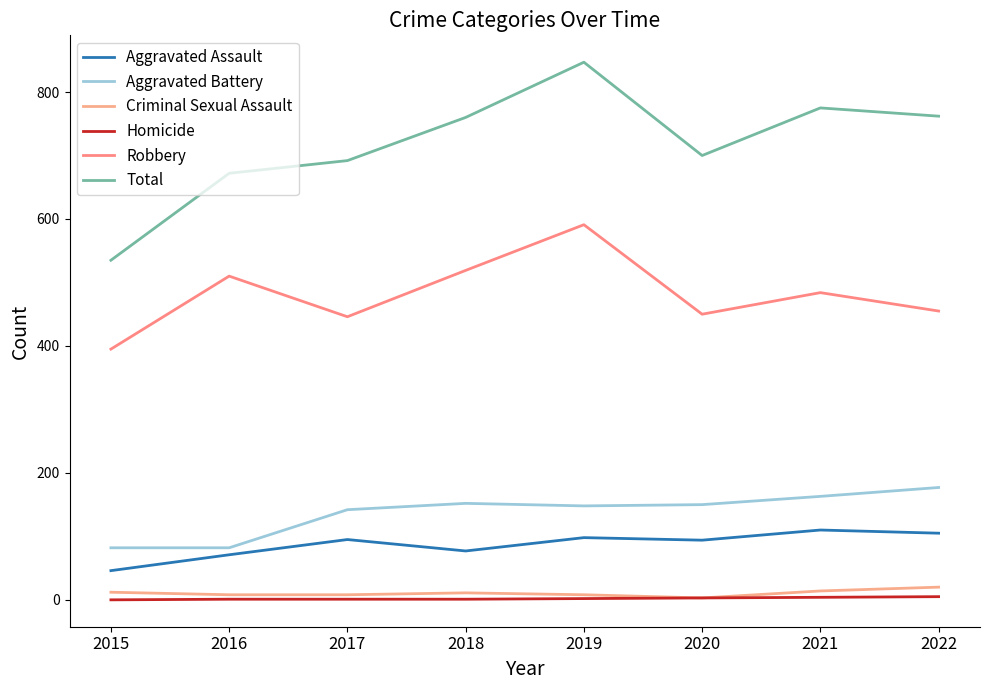

Rank the categories by Aggravated Battery value from highest to lowest.

2022, 2021, 2018, 2020, 2019, 2017, 2015, 2016